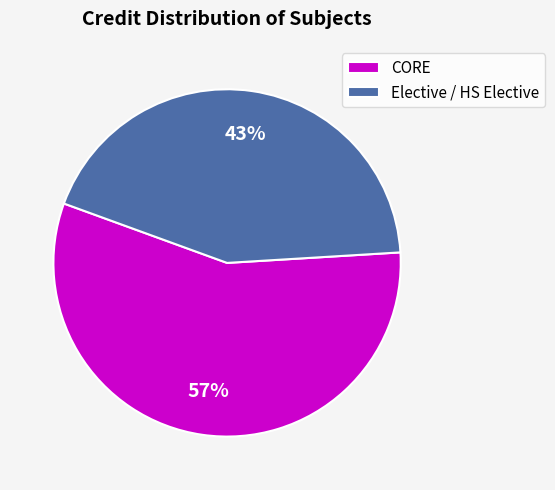

Between CORE and Elective / HS Elective, which is larger?

CORE